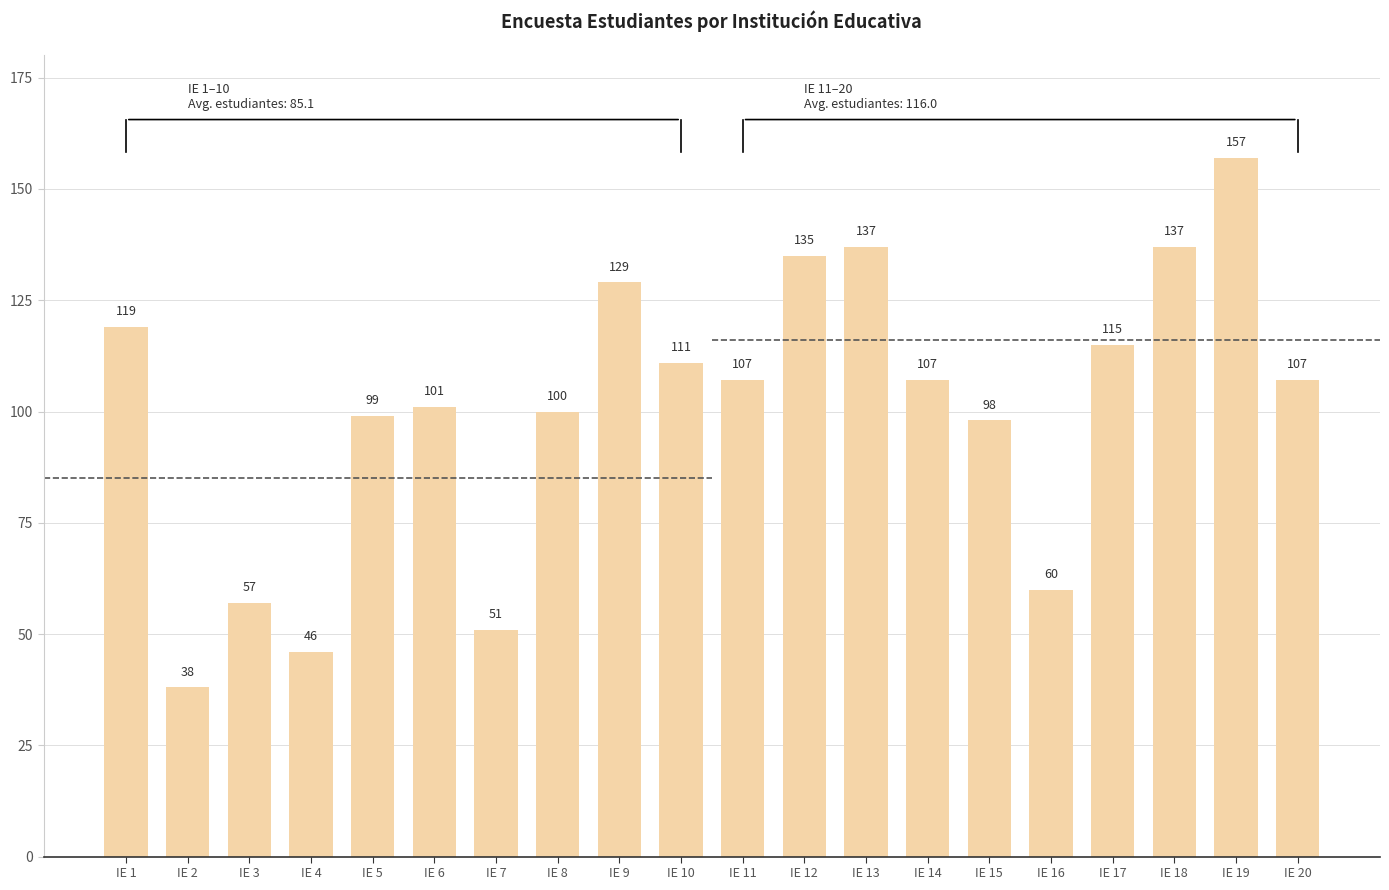

Where is the data nearest to the value 97?

IE 15